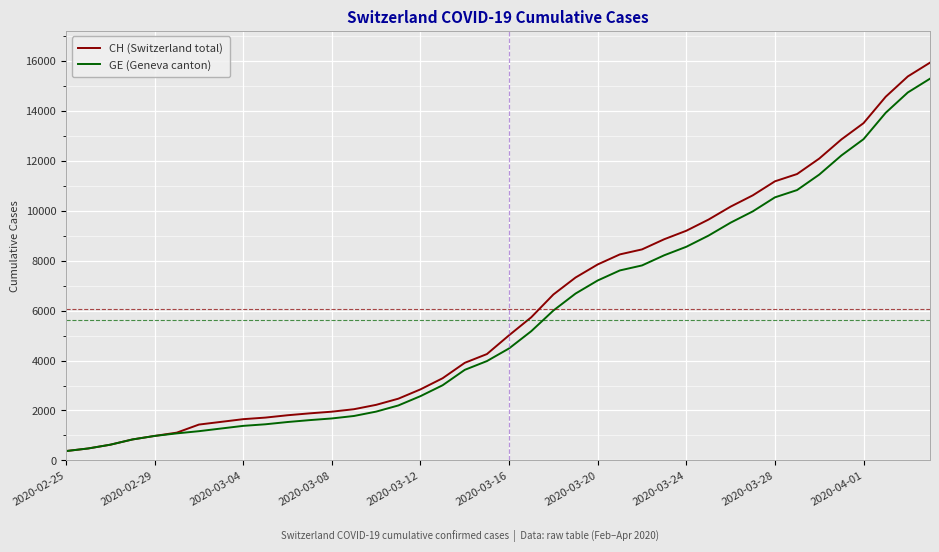

What is the maximum value shown in the chart?

15926